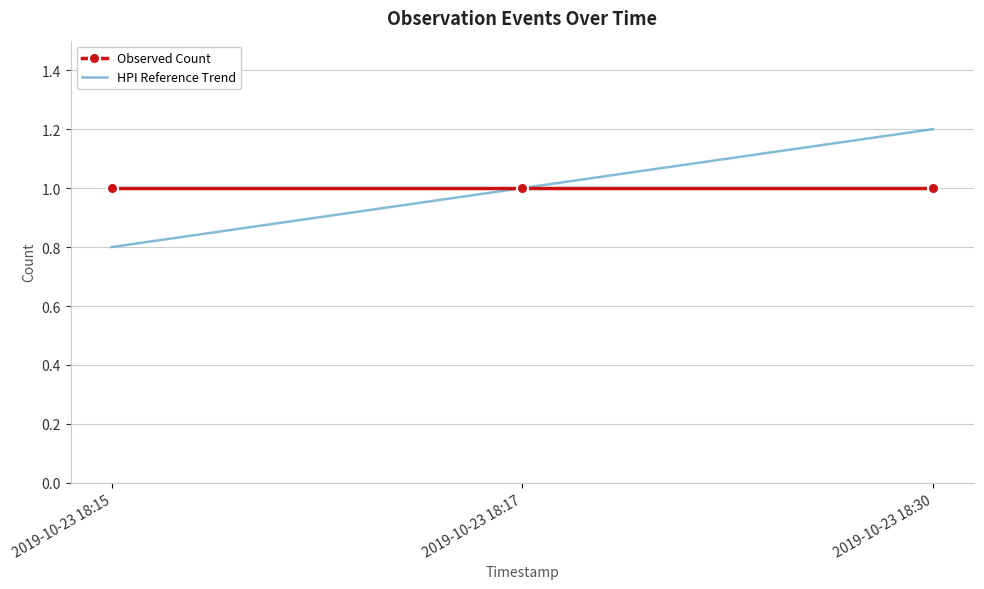

What is the approximate value of Observed Count at 2019-10-23 18:17?

1.0